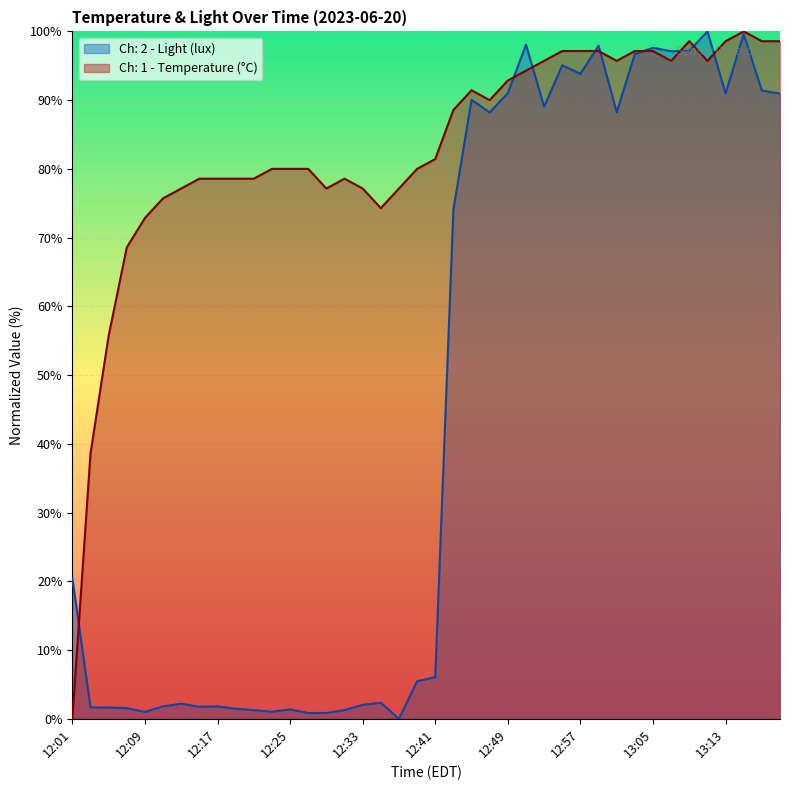

Which series has the largest total across all categories?

Ch: 1 - Temperature (°C)